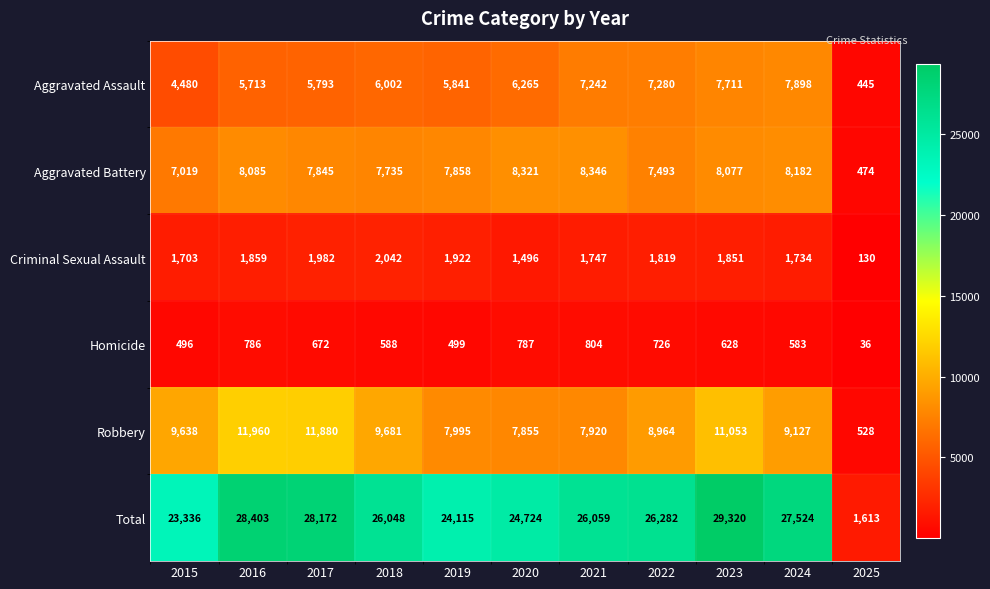

At which category is the sum across all series the highest?

2023